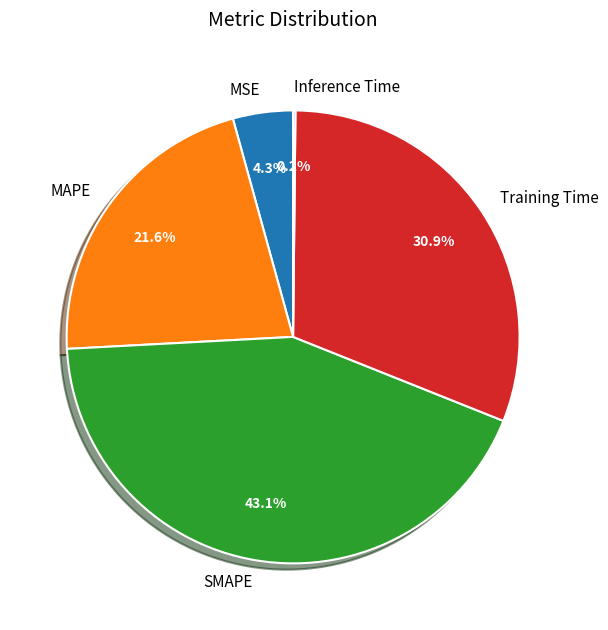

Which category has the biggest portion of the pie?

SMAPE